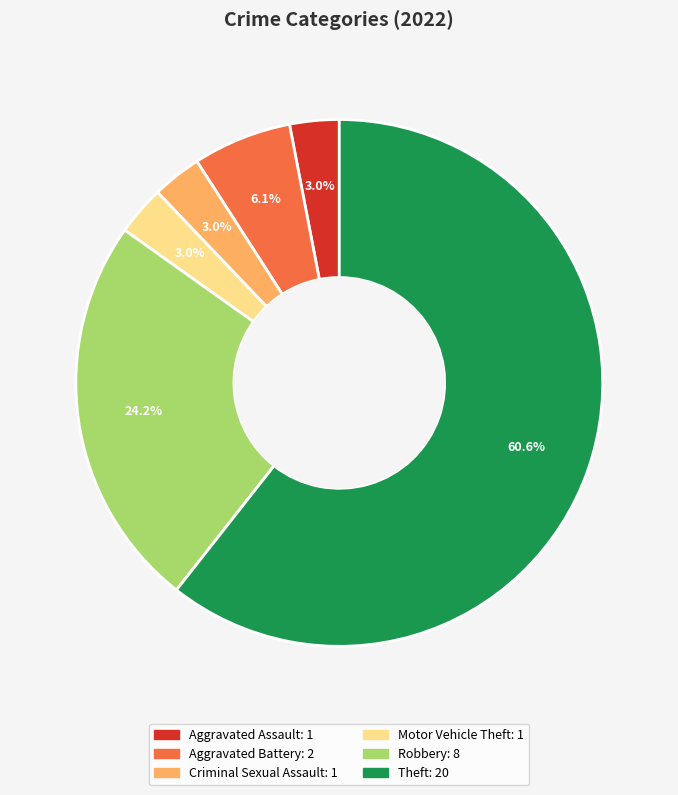

True or false: Aggravated Battery accounts for 6% of the total.

True